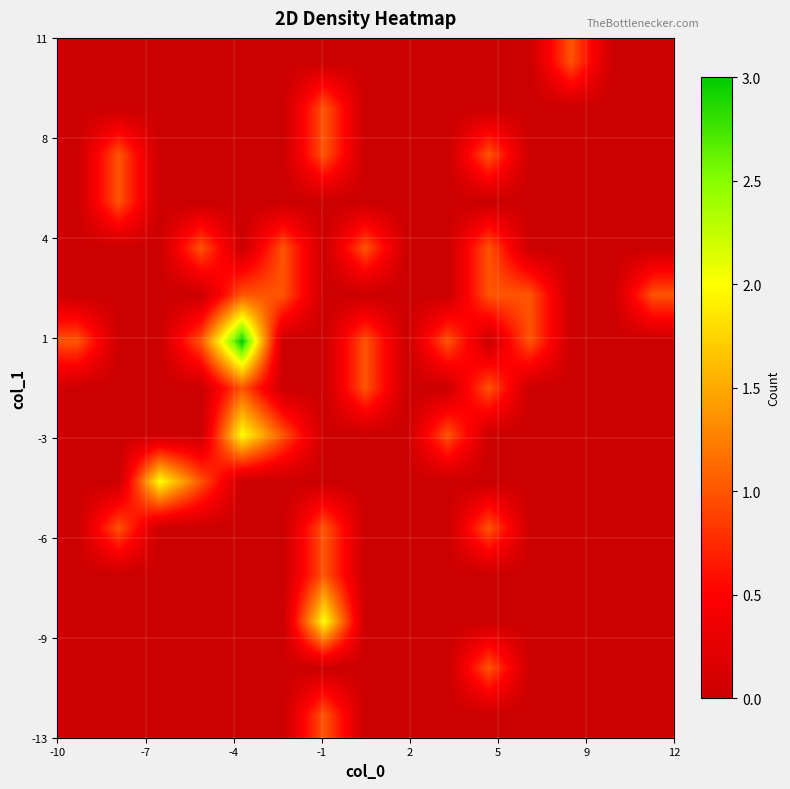

At how many categories does at least one series exceed 2?

1